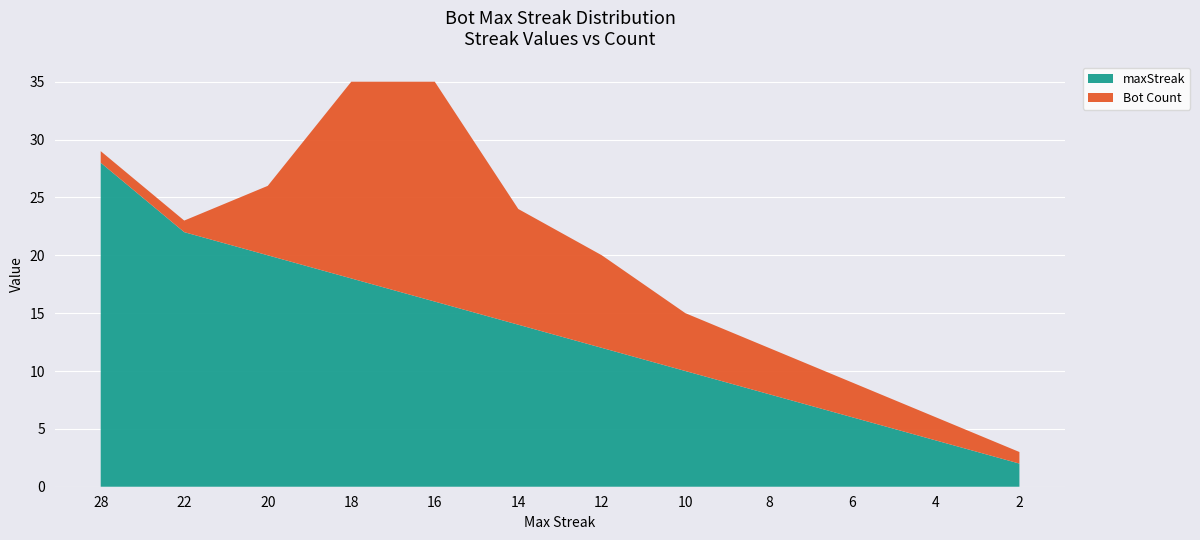

Rank the categories by maxStreak value from lowest to highest.

2, 4, 6, 8, 10, 12, 14, 16, 18, 20, 22, 28